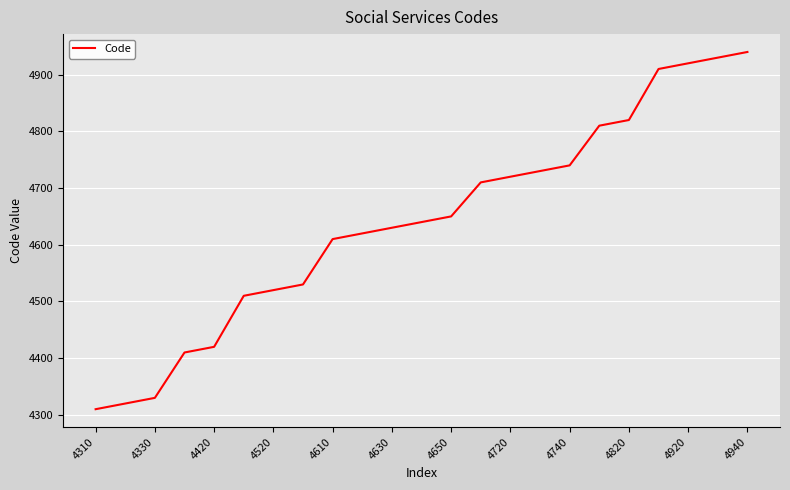

What is the maximum value shown in the chart?

4940